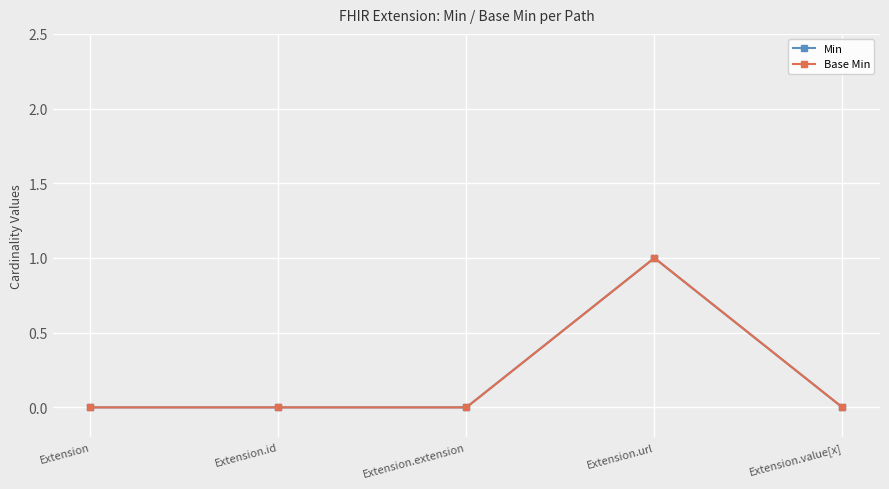

Does the chart have visible grid lines?

Yes